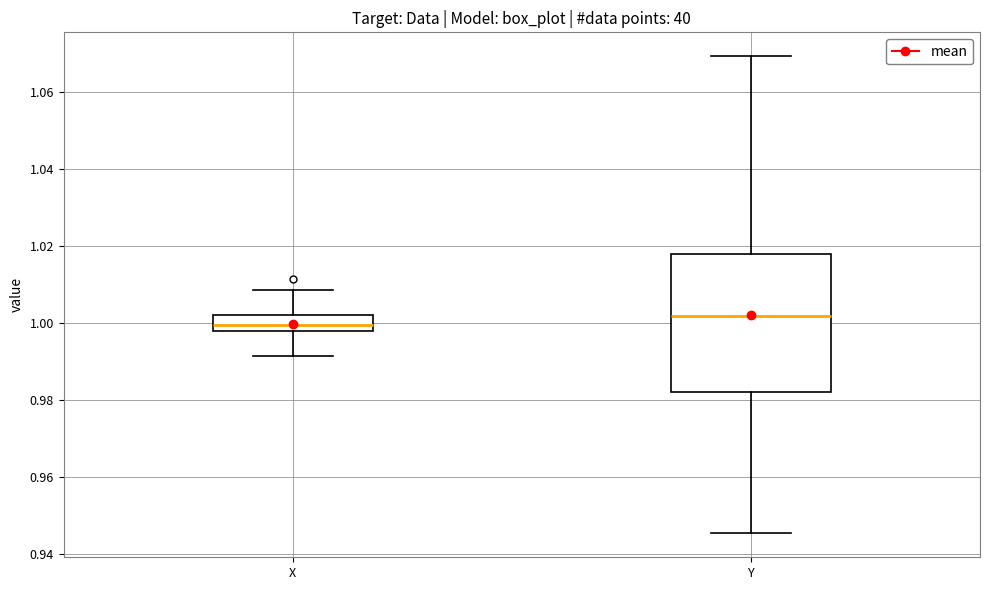

Reading left to right, read every box against the y-axis: the position of its median line, the range the box covers, and the ends of its whiskers. The values are not printed on the chart, so give them approximately, as read against the axis.

X: median 1.000, box 0.998 to 1.002, whiskers 0.992 to 1.008
Y: median 1.002, box 0.982 to 1.018, whiskers 0.946 to 1.070